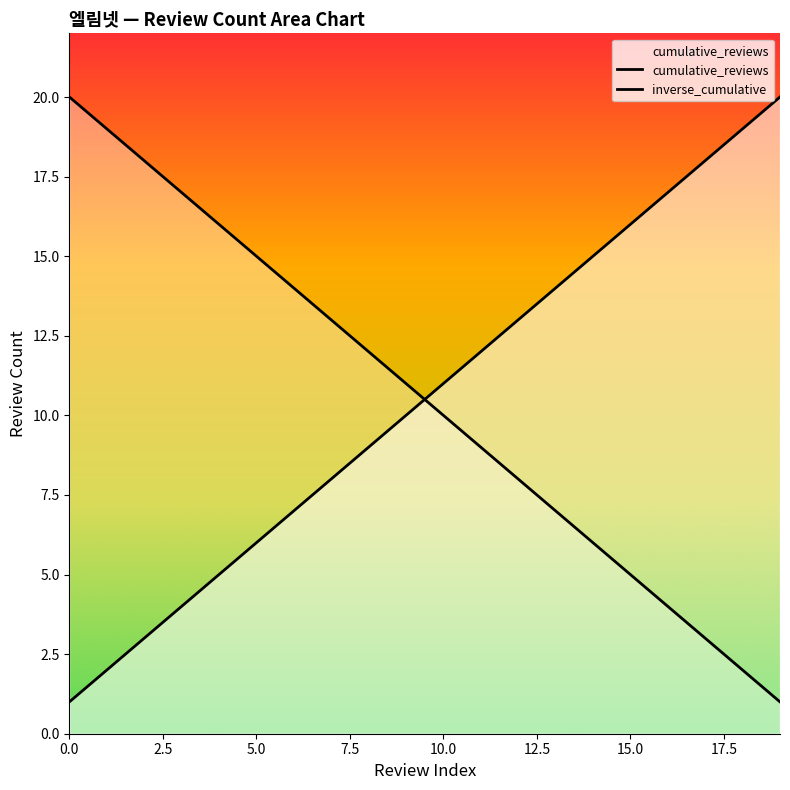

Reading left to right, extract all data points from this chart.

0=1	1=2	2=3	3=4	4=5	5=6	6=7	7=8	8=9	9=10	10=11	11=12	12=13	13=14	14=15	15=16	16=17	17=18	18=19	19=20